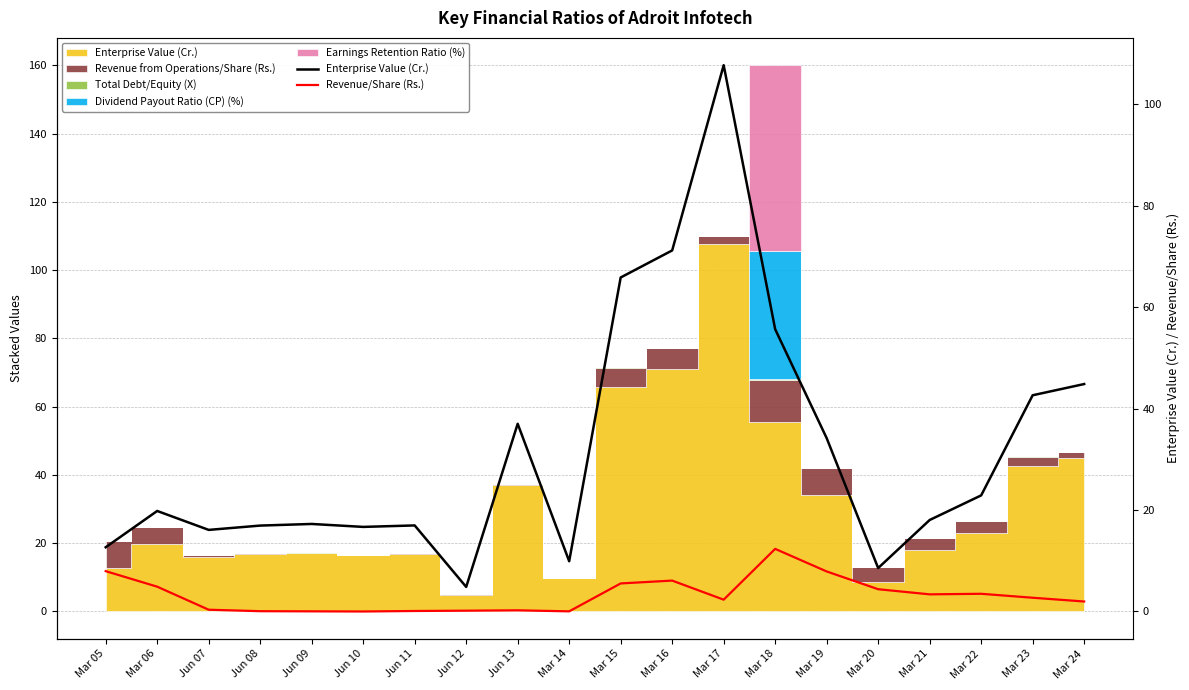

What is the label of the 13th point from the right?

Jun 12